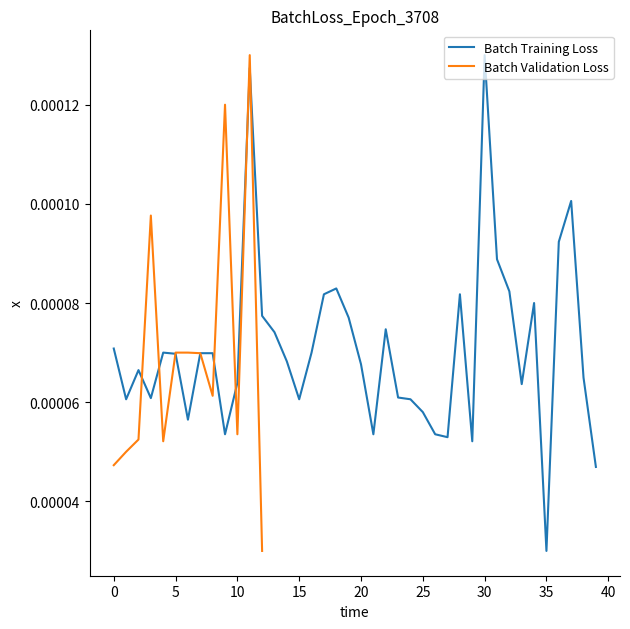

Which category has the lowest value in the Batch Training Loss series?

35